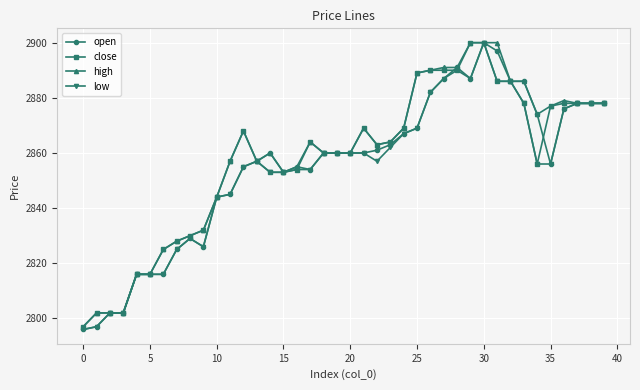

True or false: low has more than 2 points higher than both neighbors.

True